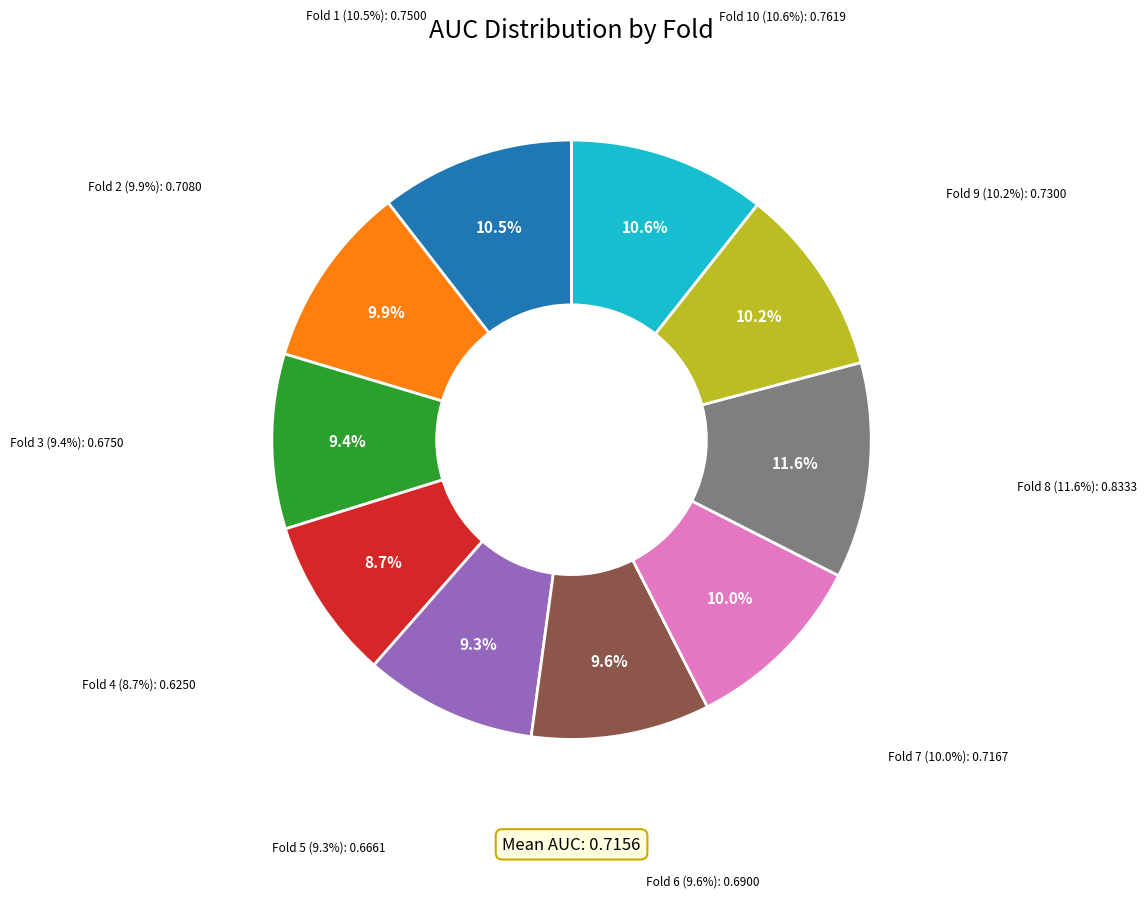

Does Fold 8 account for over 50% of the chart?

No